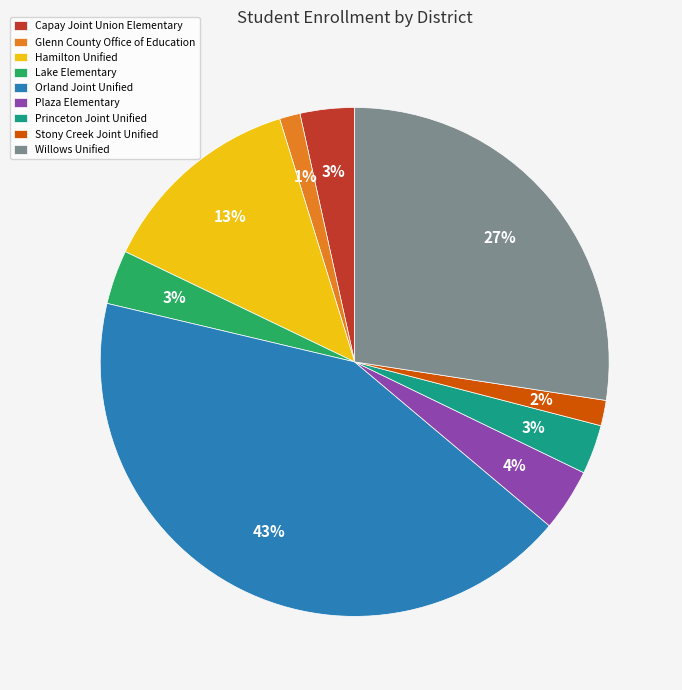

To the nearest percent, what is the combined percentage of Hamilton Unified and Glenn County Office of Education?

14%